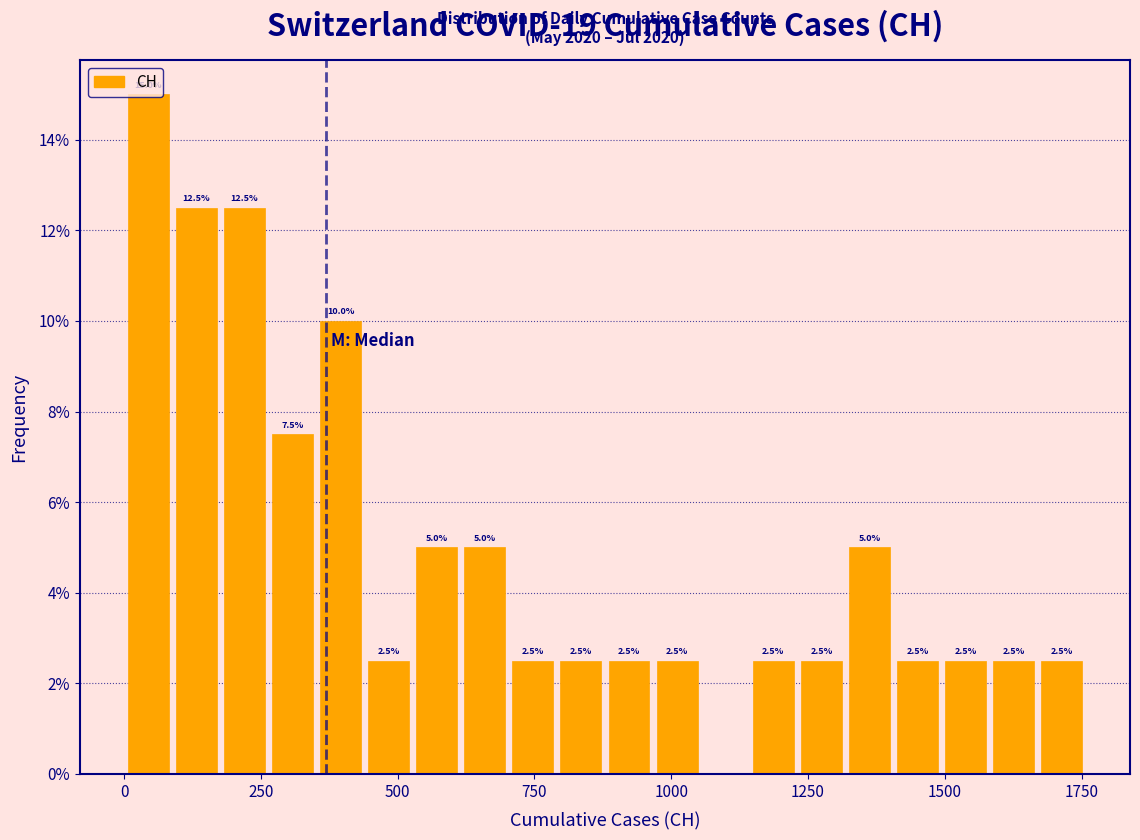

Read against the x-axis, roughly where is the centre of the tallest bar?

50